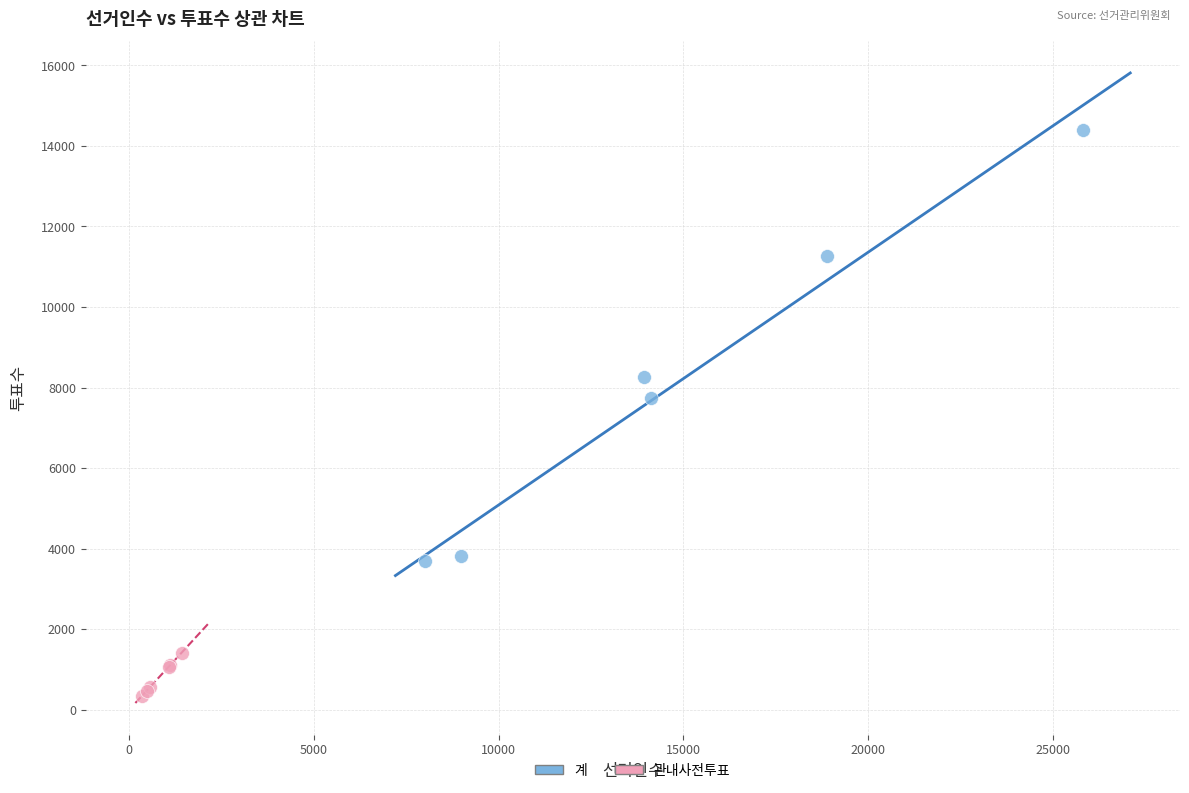

Which series reaches the maximum Y coordinate?

계